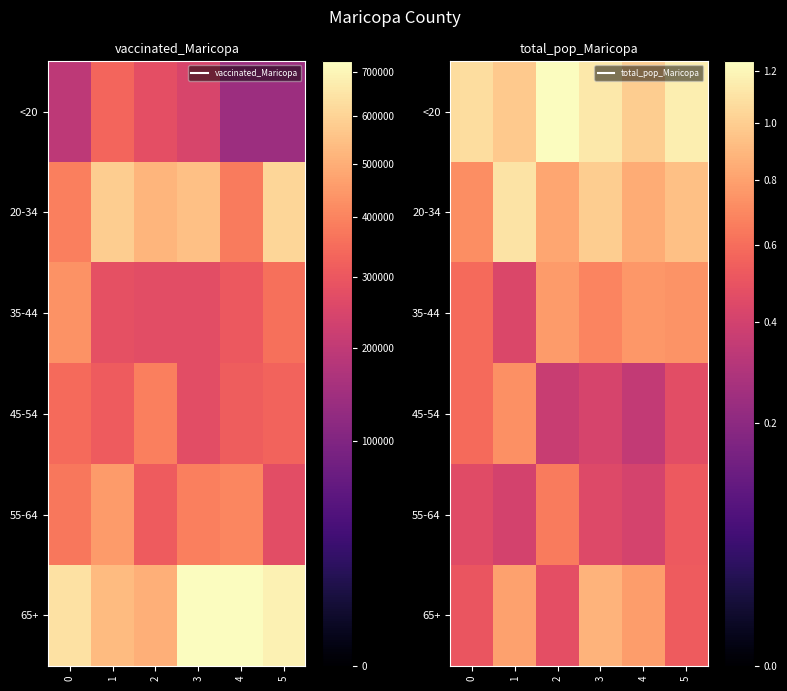

Where is <20 nearest to the value 1110463?

3